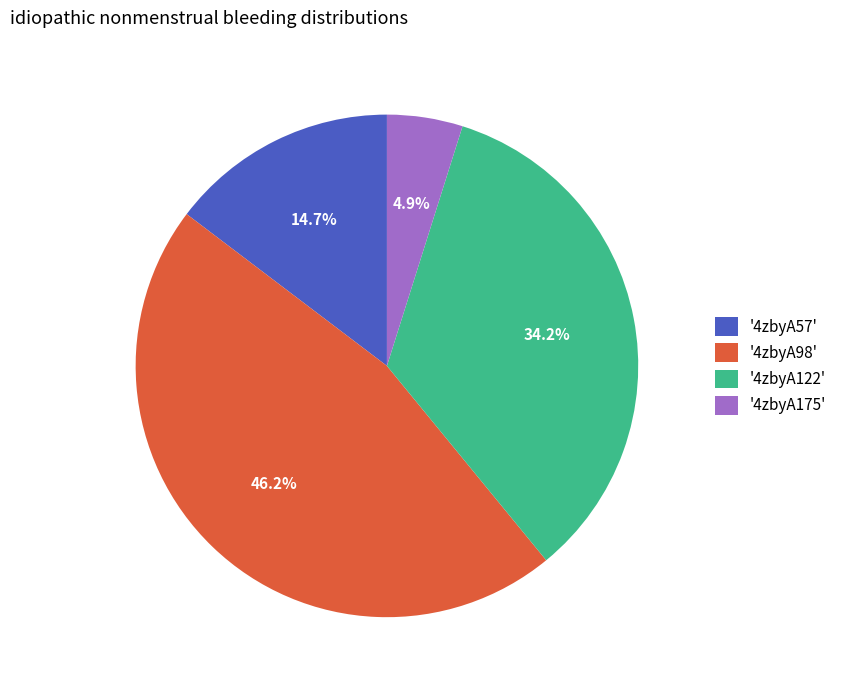

Does any single category account for the majority?

No